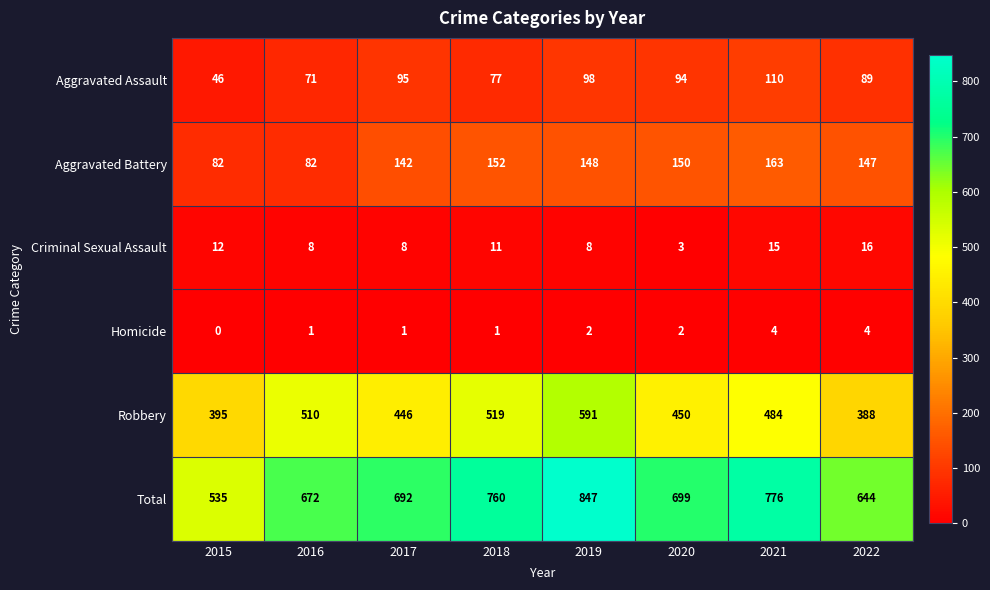

Which category has the highest value across all series?

2019